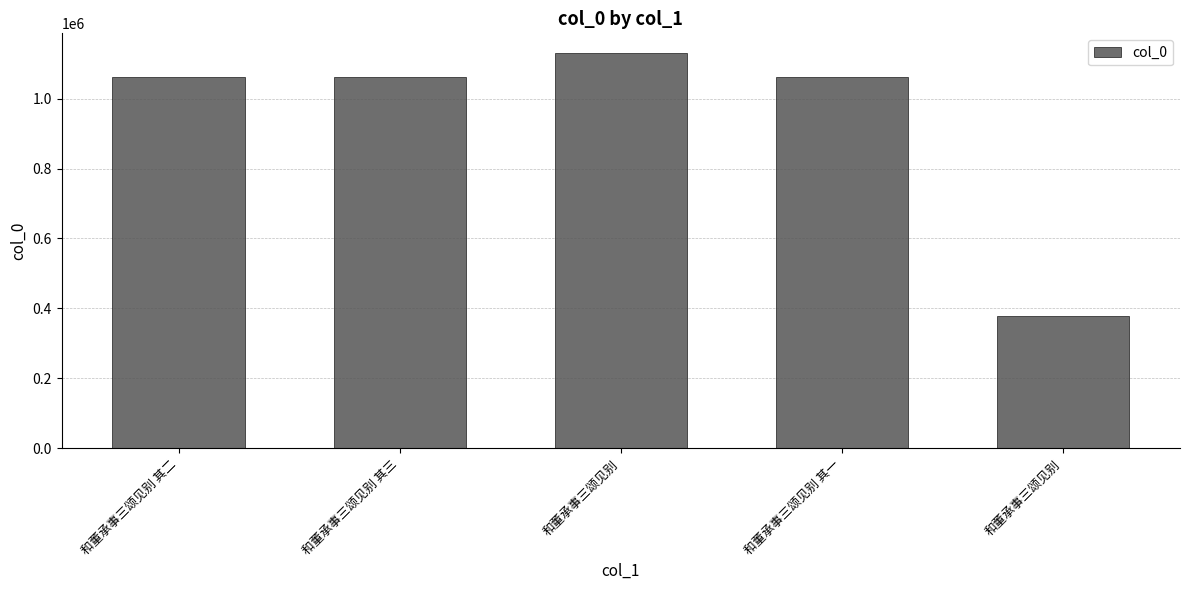

Which has a higher value, 和董承事三颂见别 or 和董承事三颂见别 其一?

和董承事三颂见别